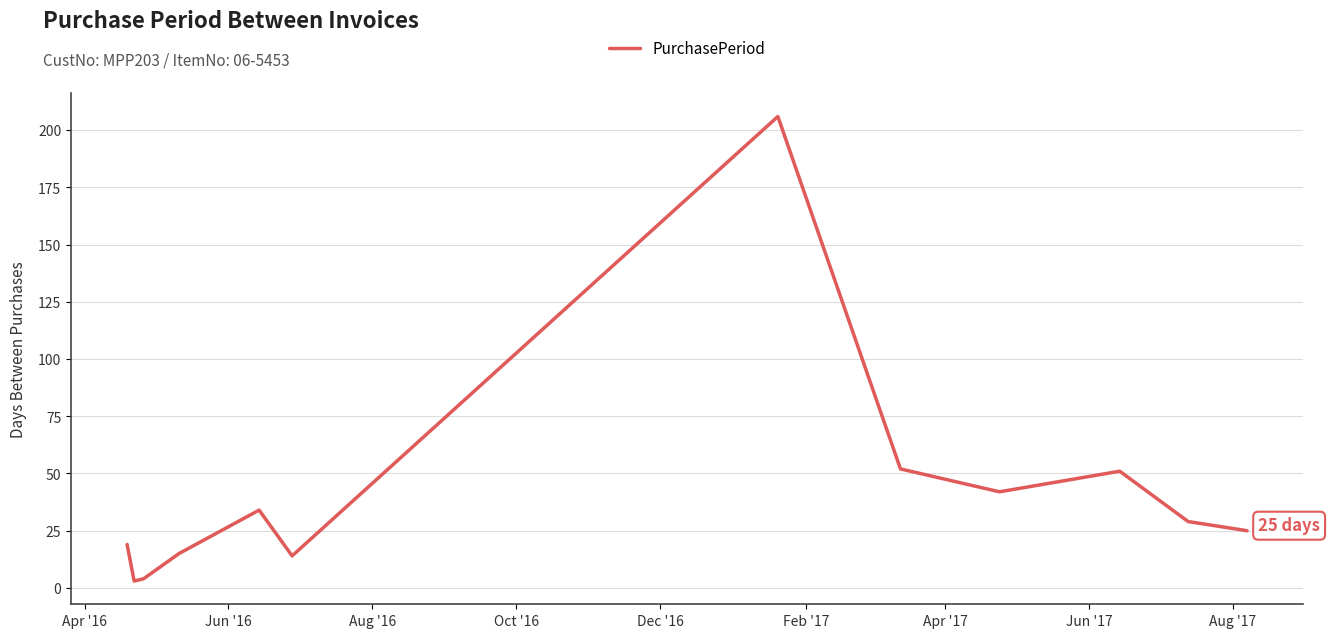

What is the sum of all values?

494